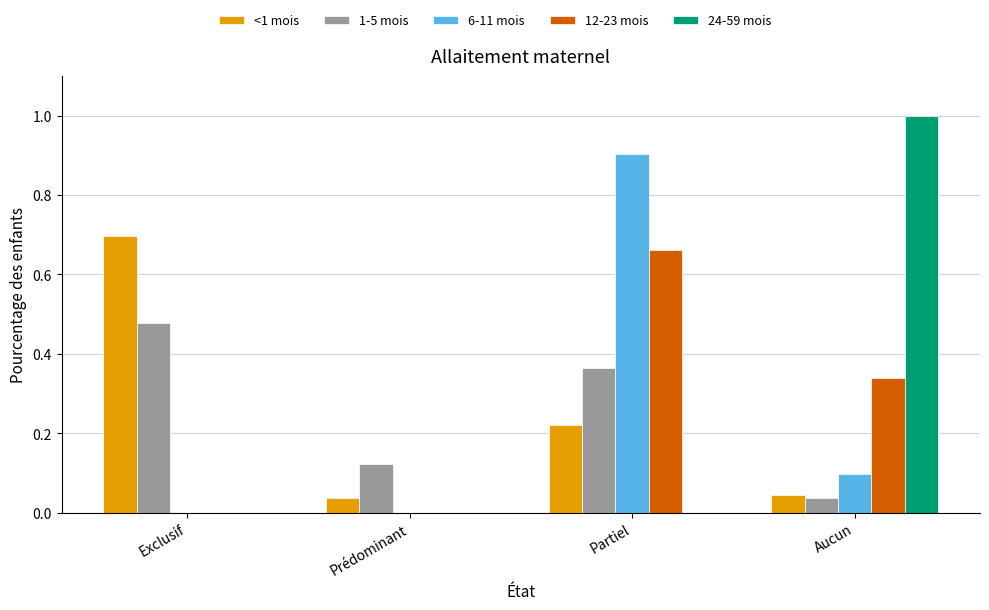

At which label does 12-23 mois reach its peak?

Partiel